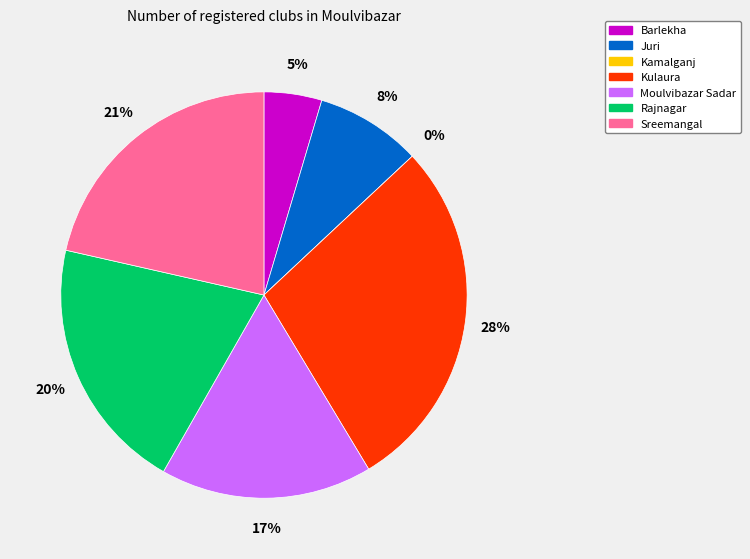

Does Juri represent more than half of the total?

No